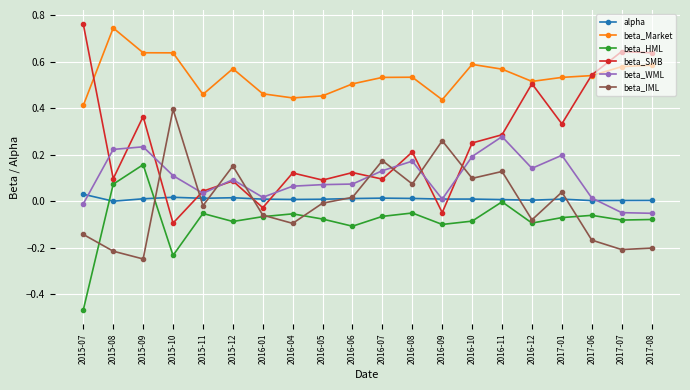

At which category does beta_Market reach its first local peak?

2015-08